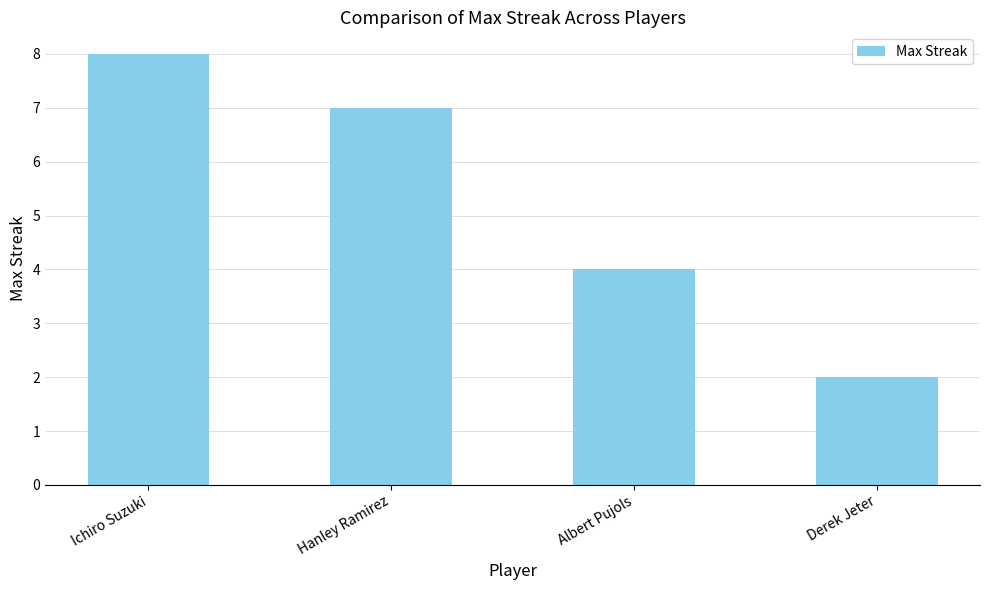

List the labels in order of value, smallest first.

Derek Jeter, Albert Pujols, Hanley Ramirez, Ichiro Suzuki